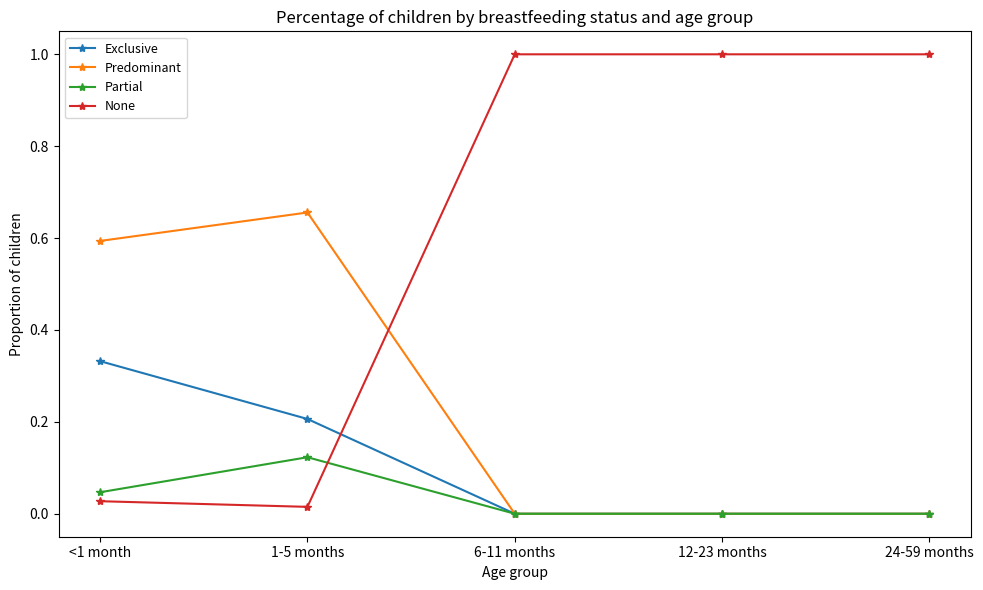

The value of Predominant at <1 month is 0.9. True or false?

False